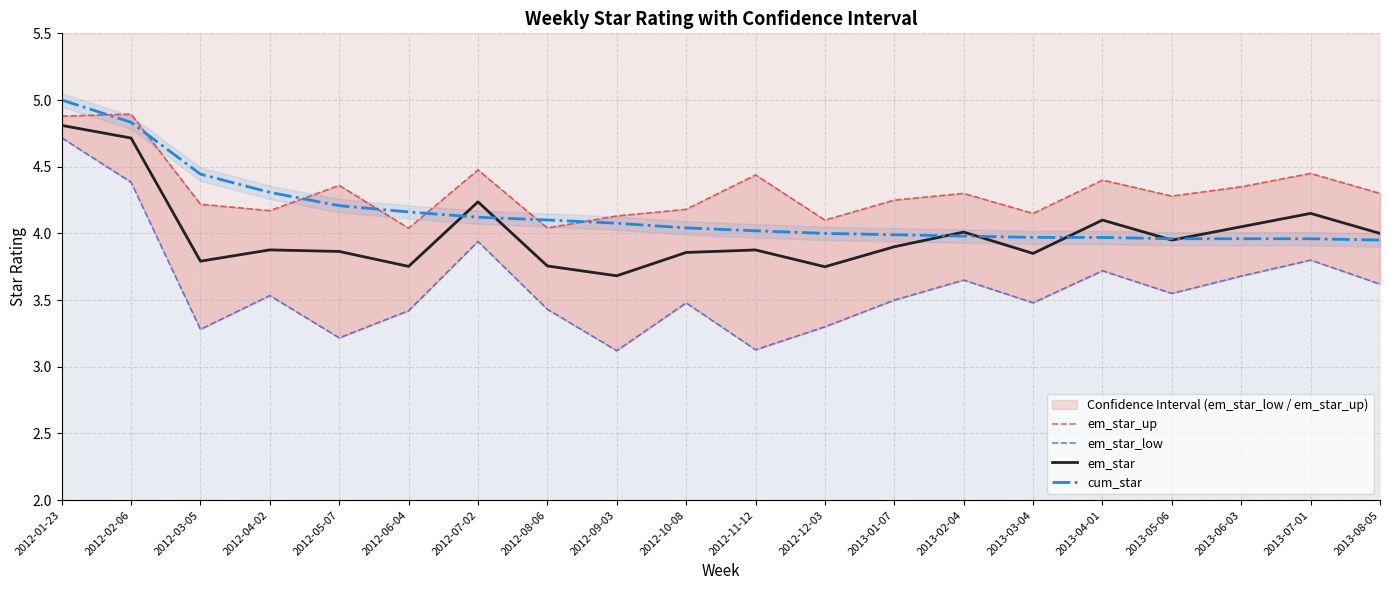

Is it true that em_star_up equals 2.3 at 2013-03-04?

False